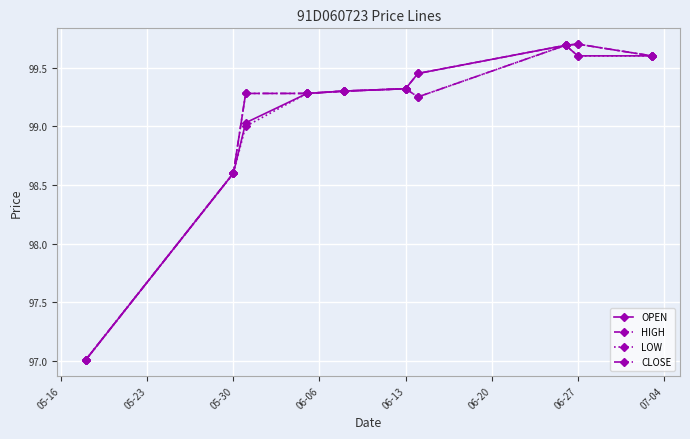

At how many categories does at least one series exceed 98?

9